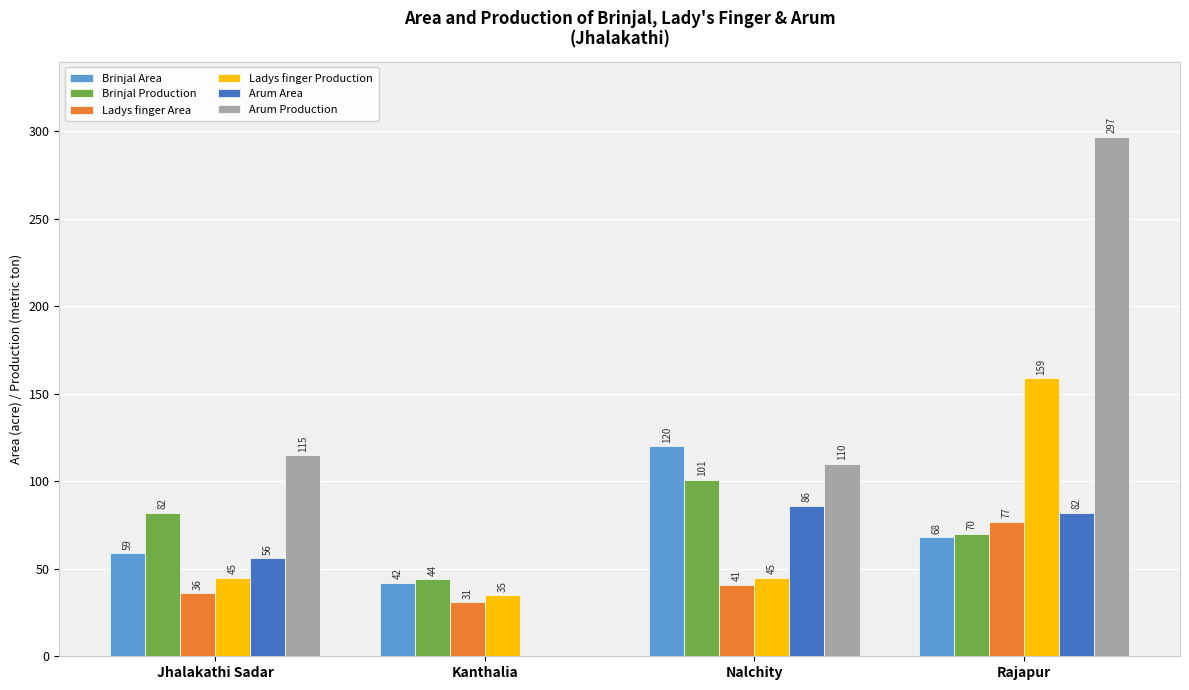

What is the sum of all Brinjal Production values?

297